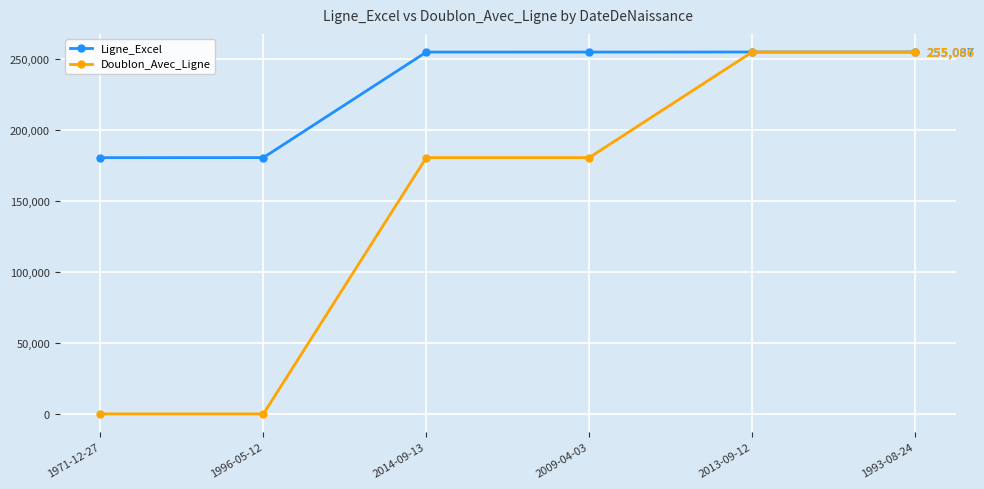

What is the value of the Doublon_Avec_Ligne point at the 4th from the left?

180641